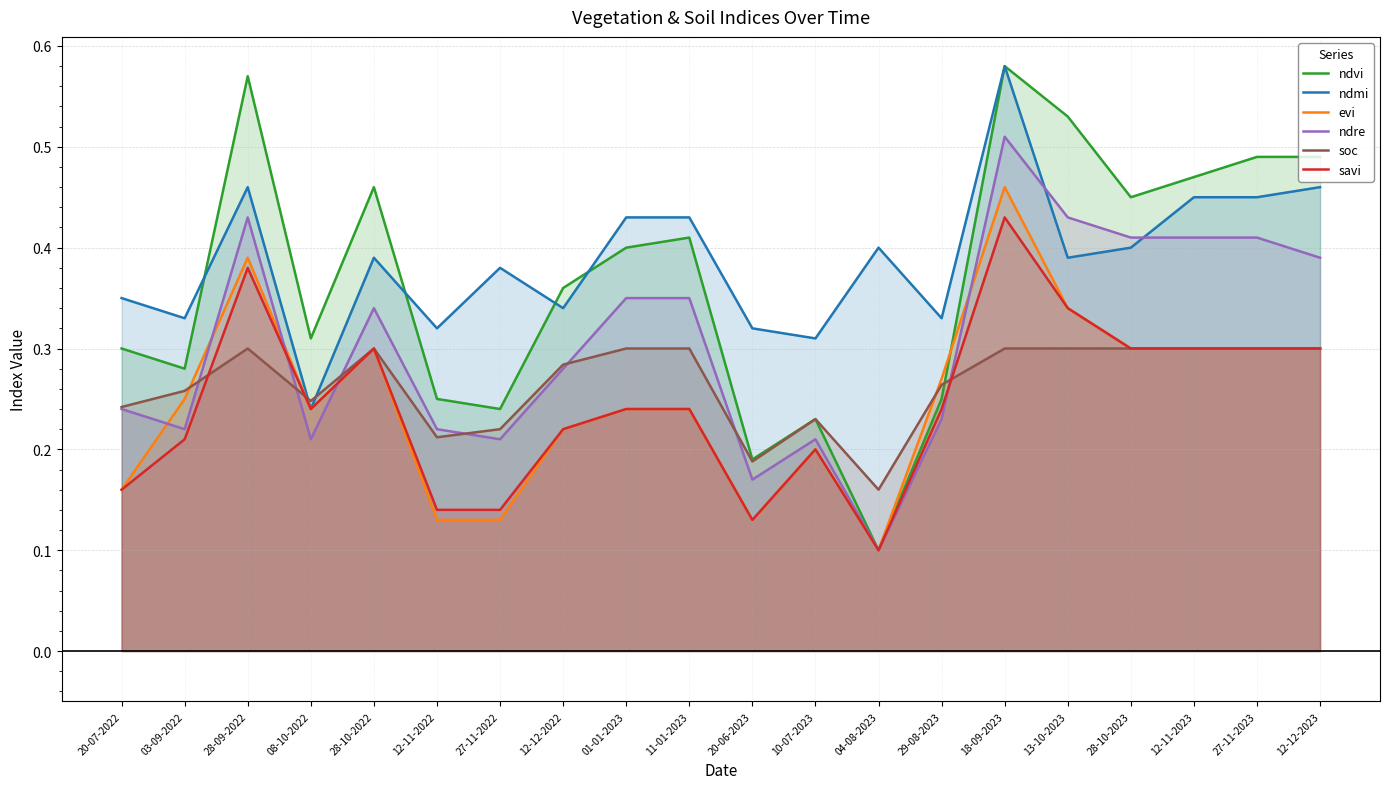

What is the value of the ndre point at the 18th from the left?

0.4